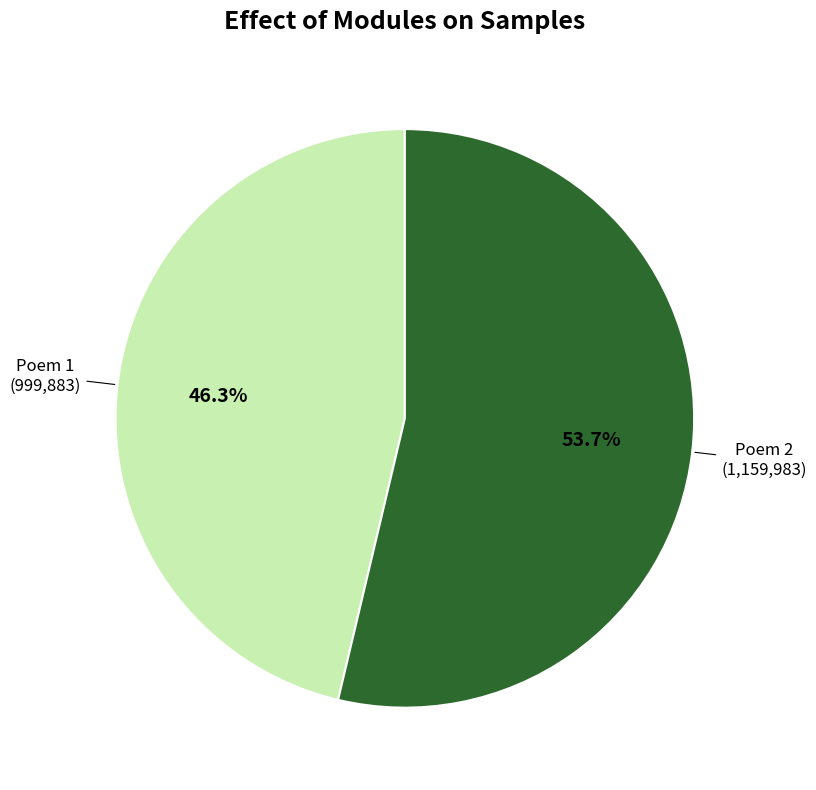

Which category has the biggest portion of the pie?

Poem 2 (1,159,983)